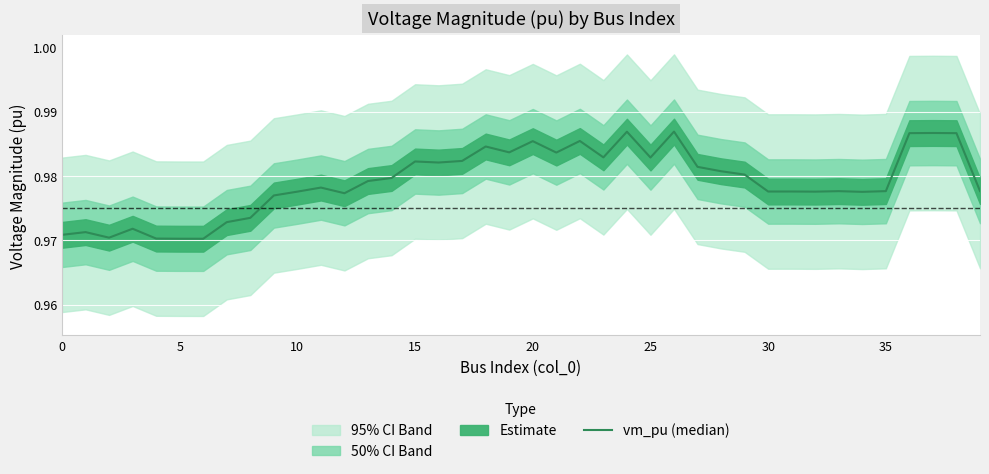

What is the sum of all values?

39.2